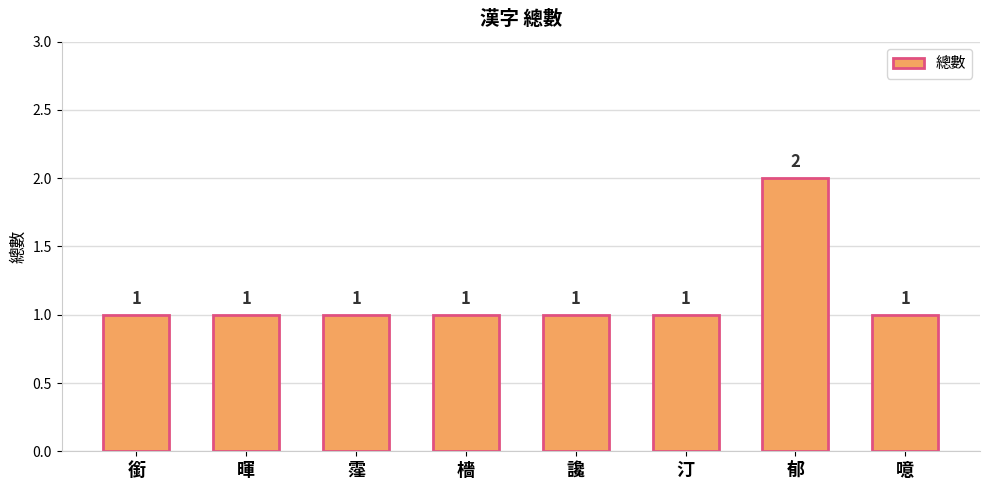

Reading left to right, extract all data points from this chart.

1	1	1	1	1	1	2	1